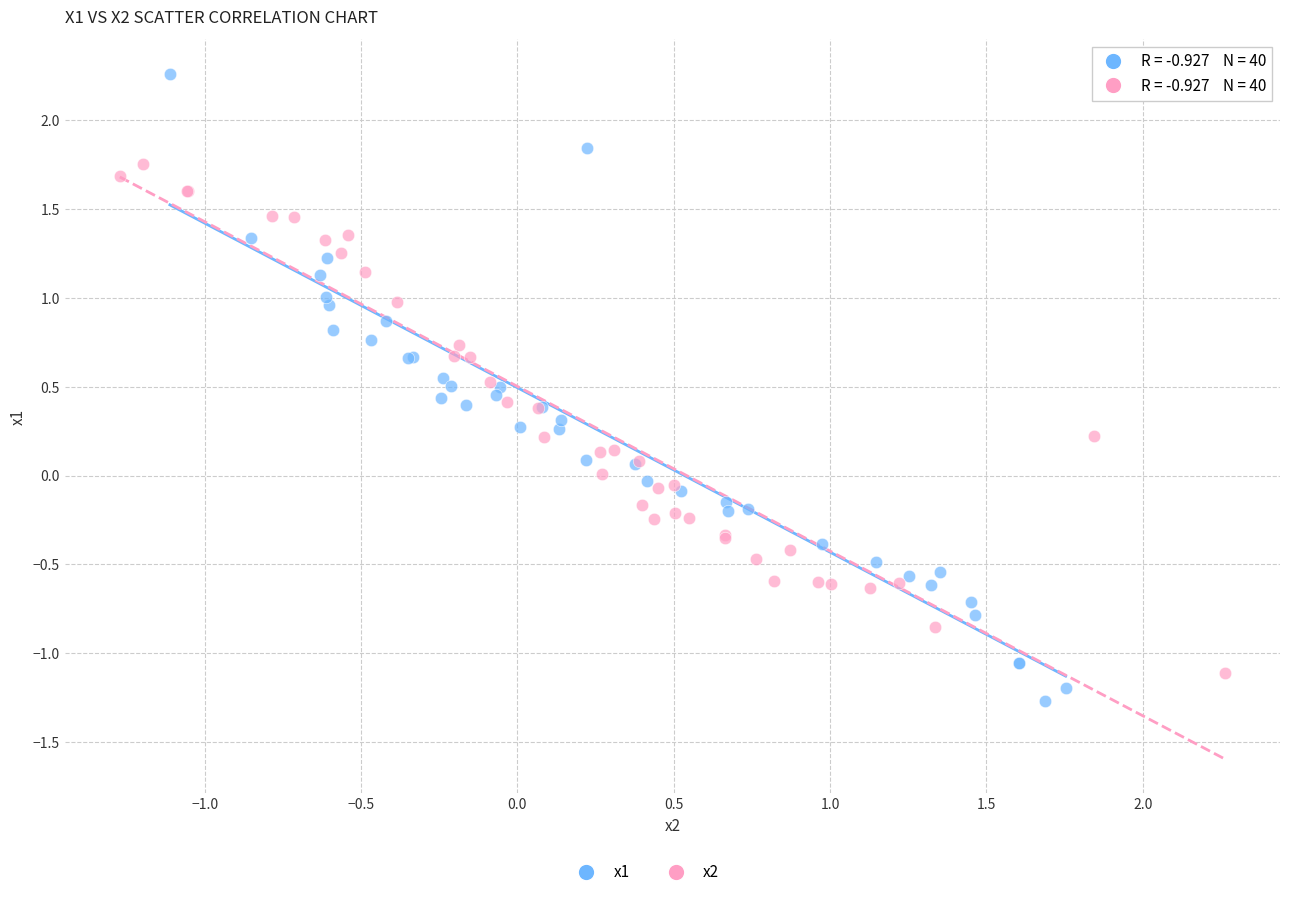

Which series has the widest spread of Y values?

x1